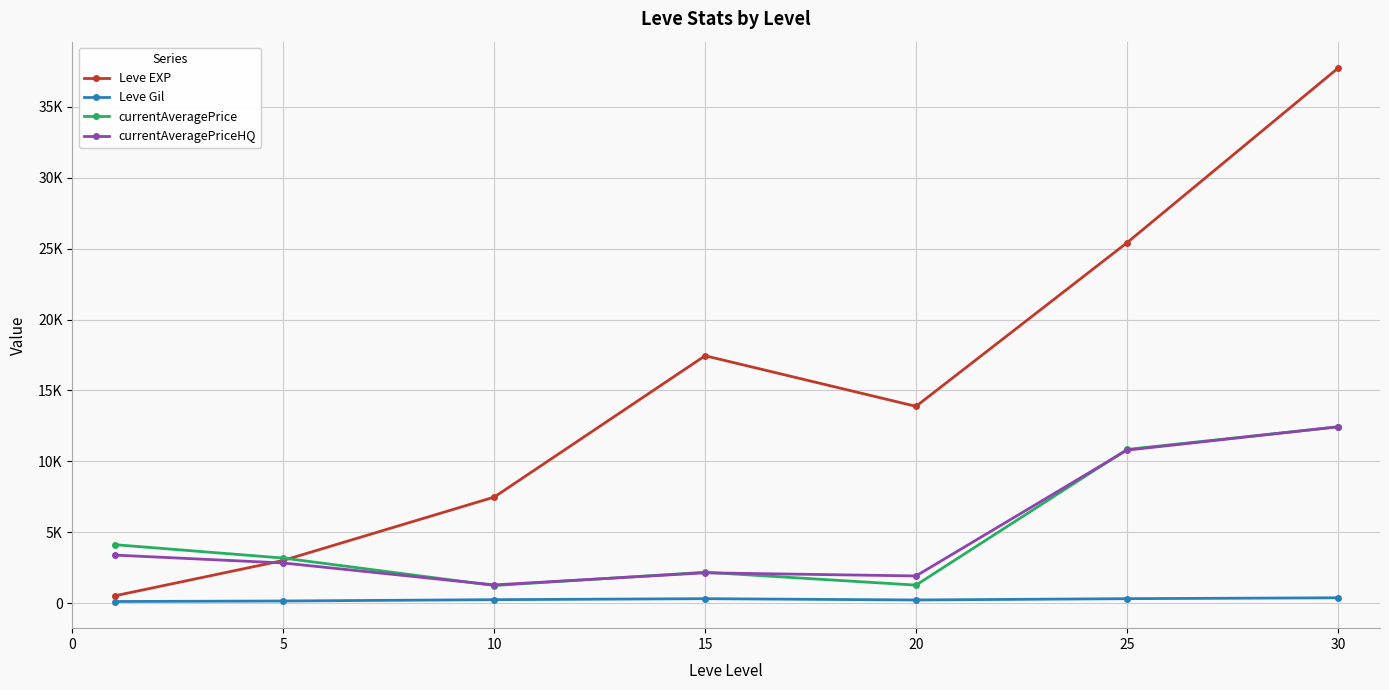

True or false: currentAveragePrice has more than 2 interior local peaks.

False